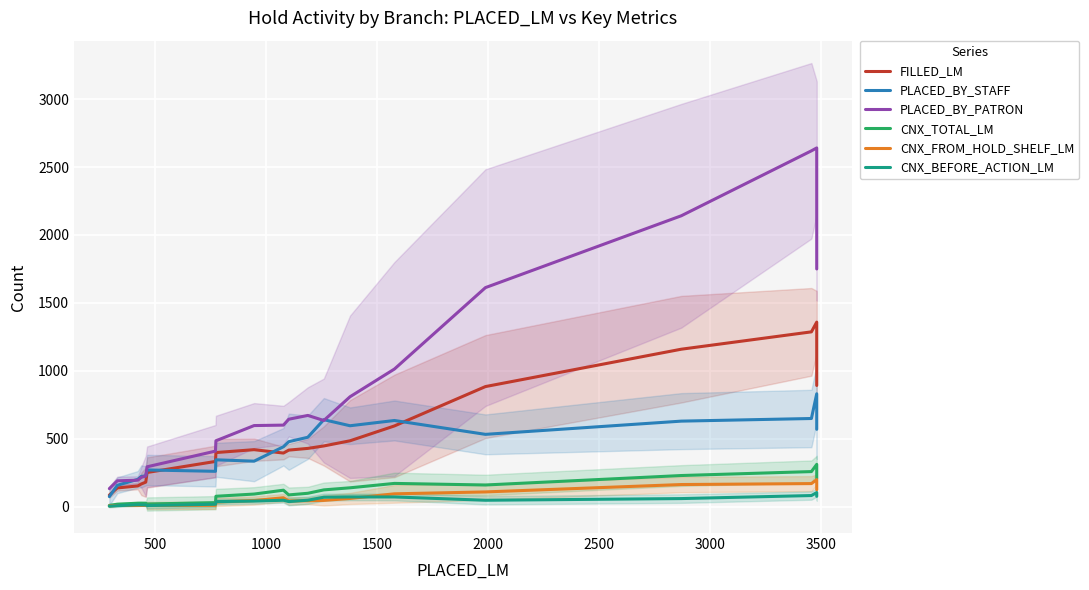

What are all the series names shown in the legend?

FILLED_LM, PLACED_BY_STAFF, PLACED_BY_PATRON, CNX_TOTAL_LM, CNX_FROM_HOLD_SHELF_LM, CNX_BEFORE_ACTION_LM